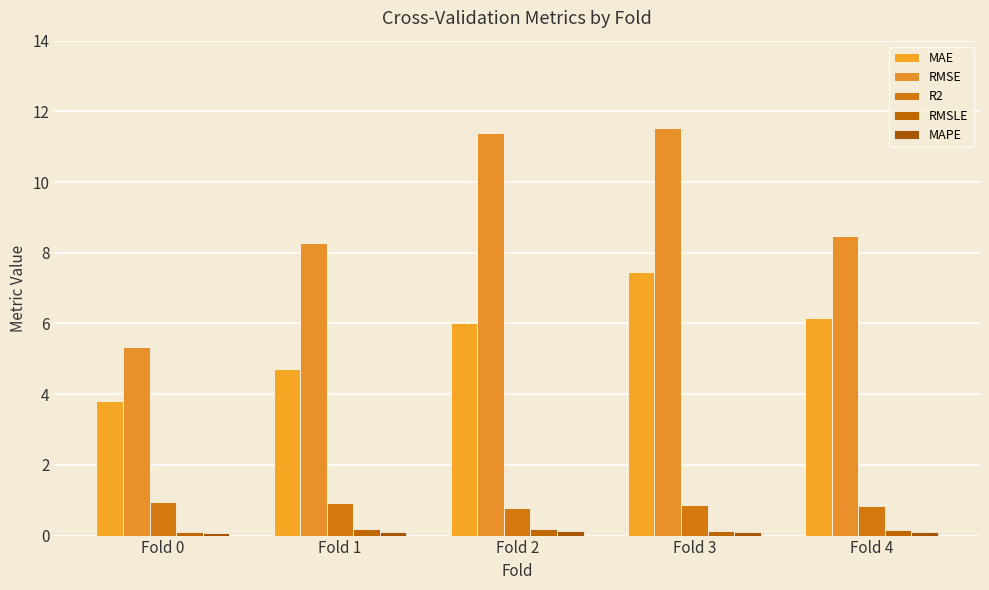

What is the value of the R2 bar at the 4th from the left?

0.9